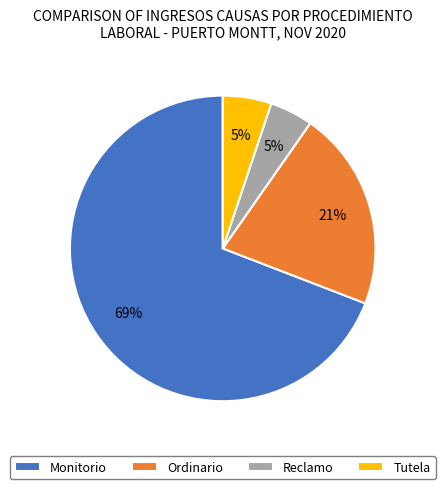

How many slices are in this pie chart?

4